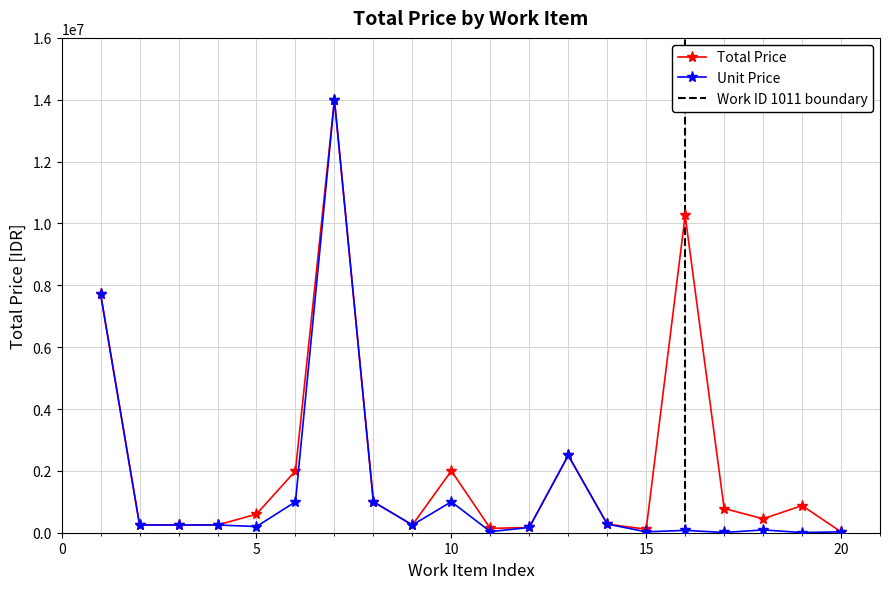

True or false: Unit Price has a value of 14000000 at 6001-7.

True